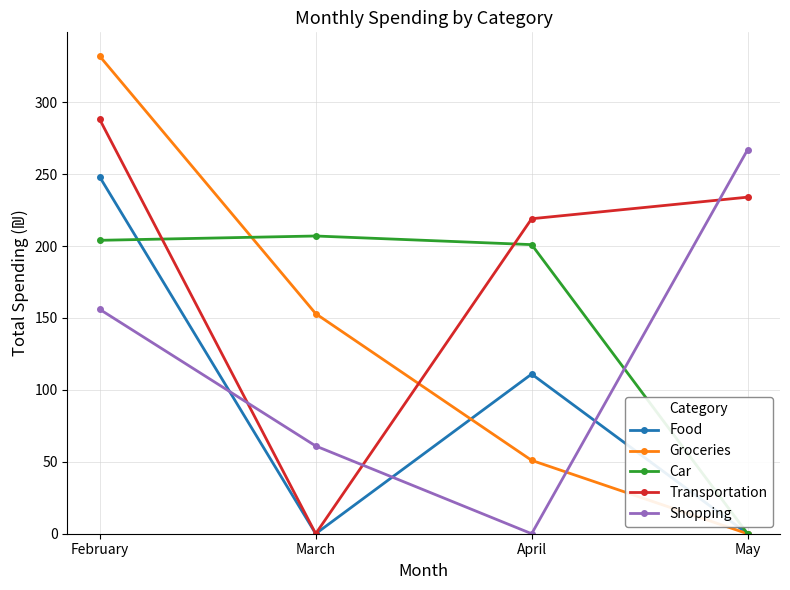

How many values in the Shopping series are below 156?

2